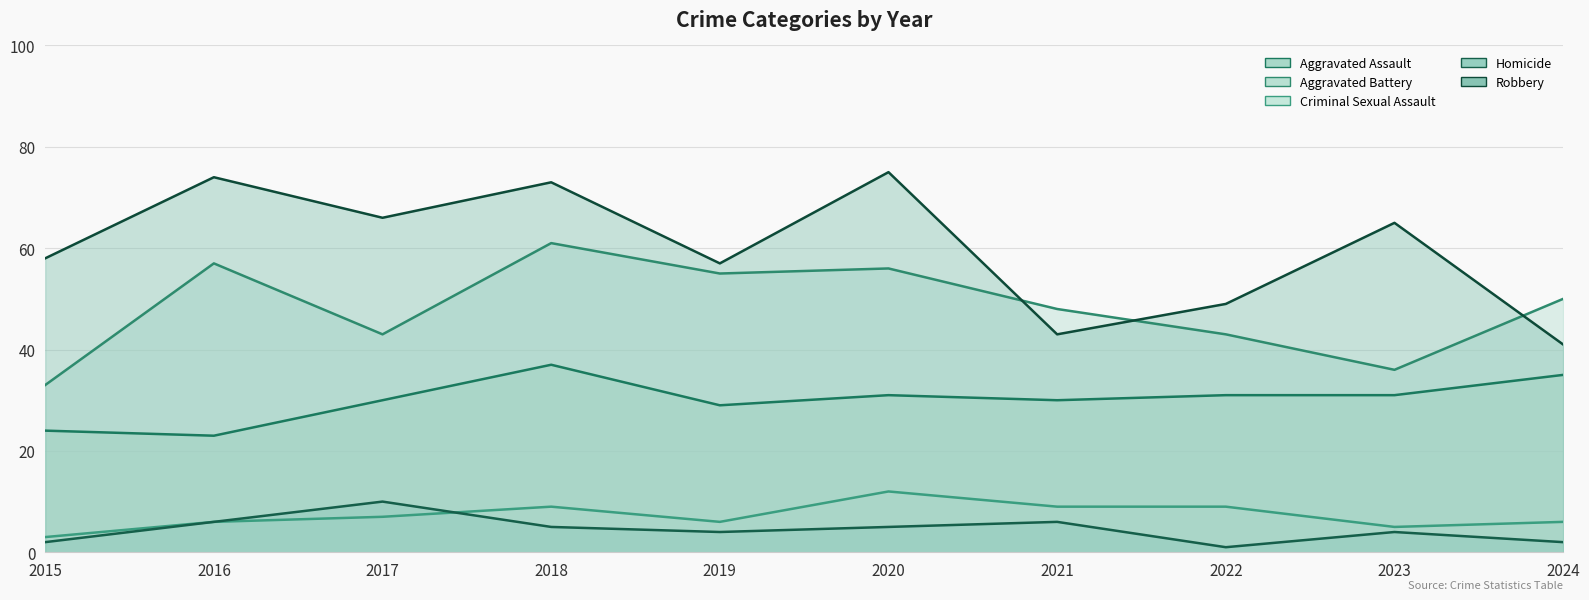

At which label does Robbery reach its peak?

2020